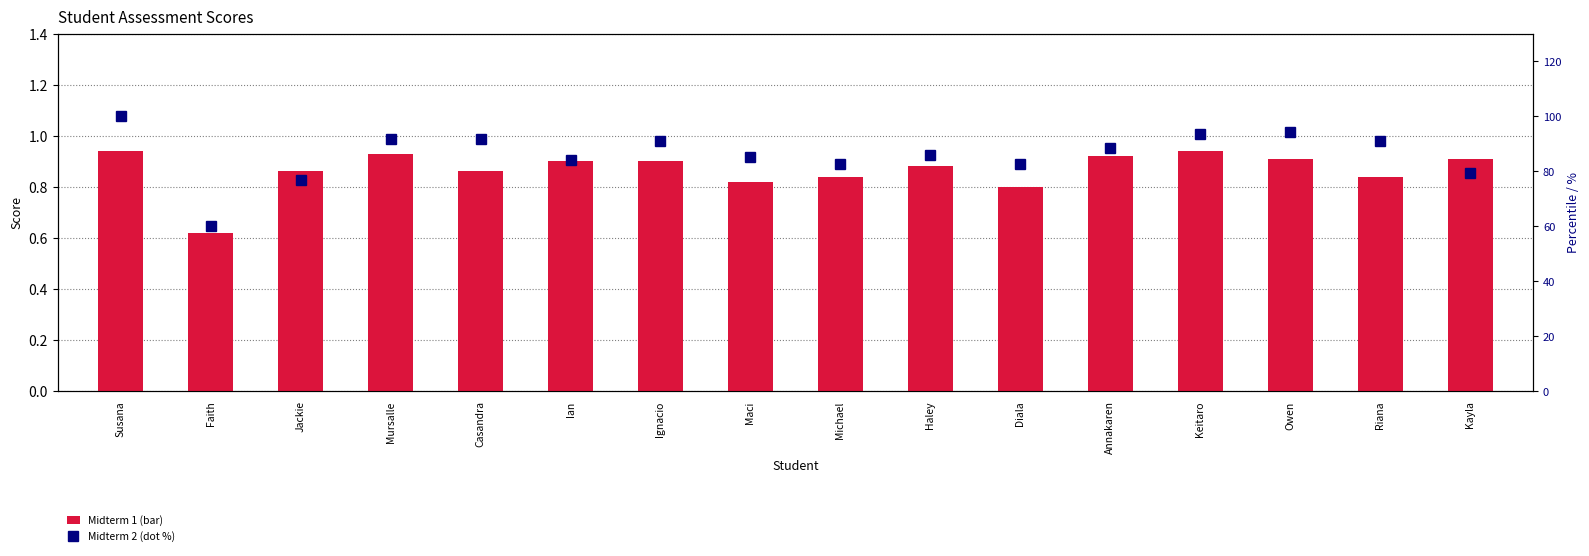

How many Midterm 1 score values are between 0 and 1?

16